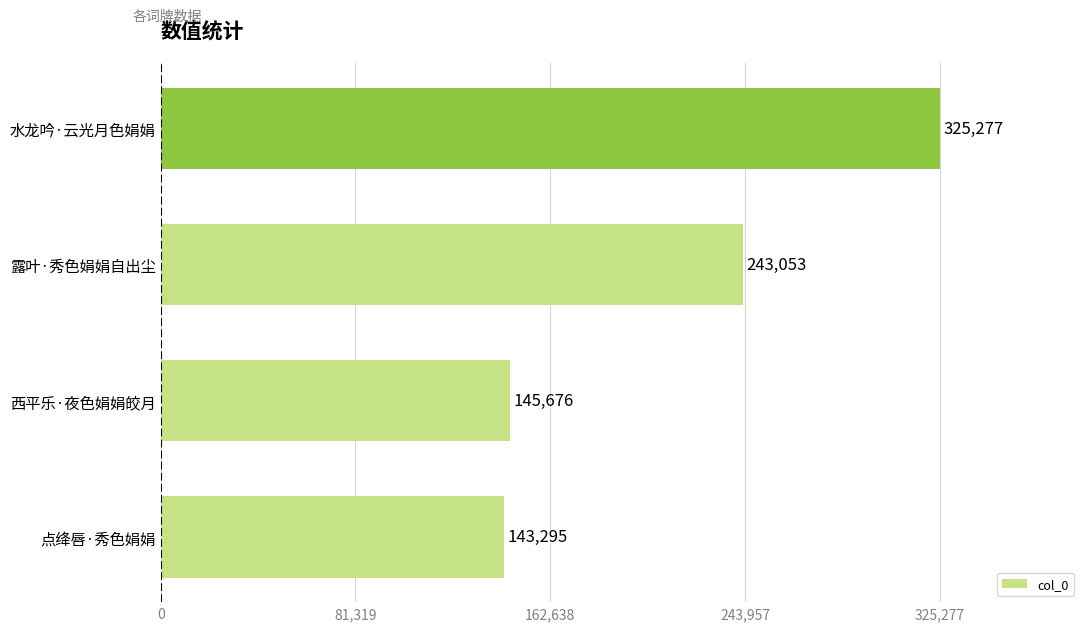

How many data points does each series have?

4